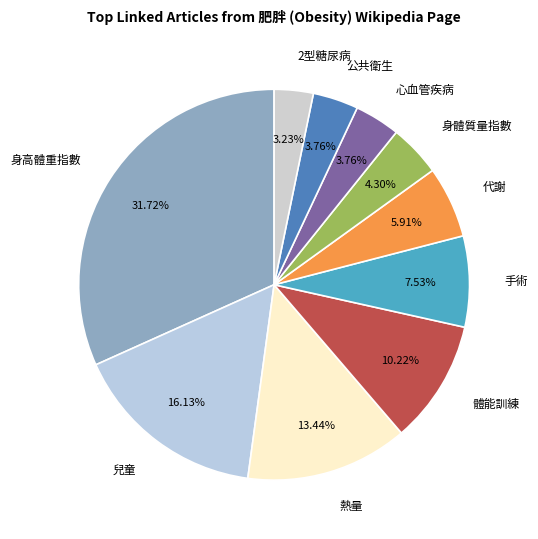

What percentage do 公共衛生 and 熱量 together represent?

17.2%